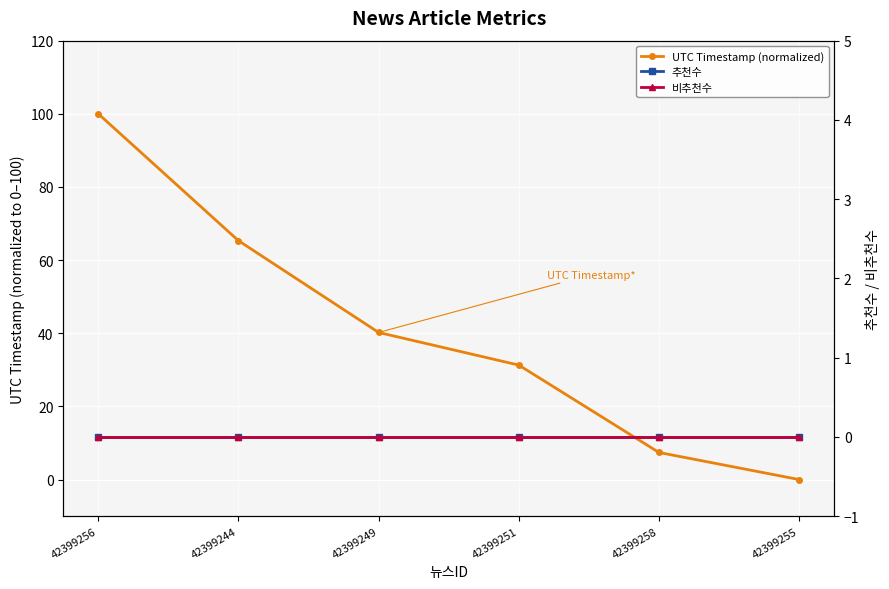

What is the difference between the UTC Timestamp (normalized) values at 42399244 and 42399249?

25.1